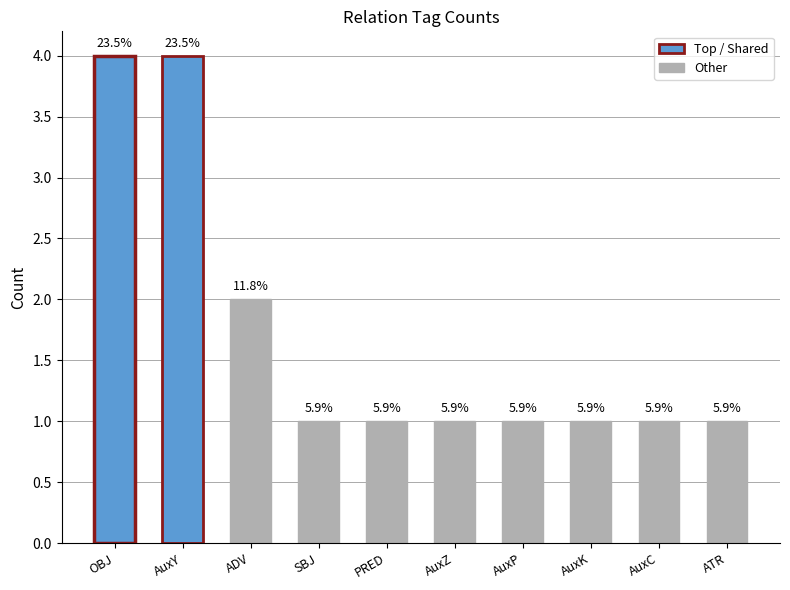

Are the bars horizontal?

No